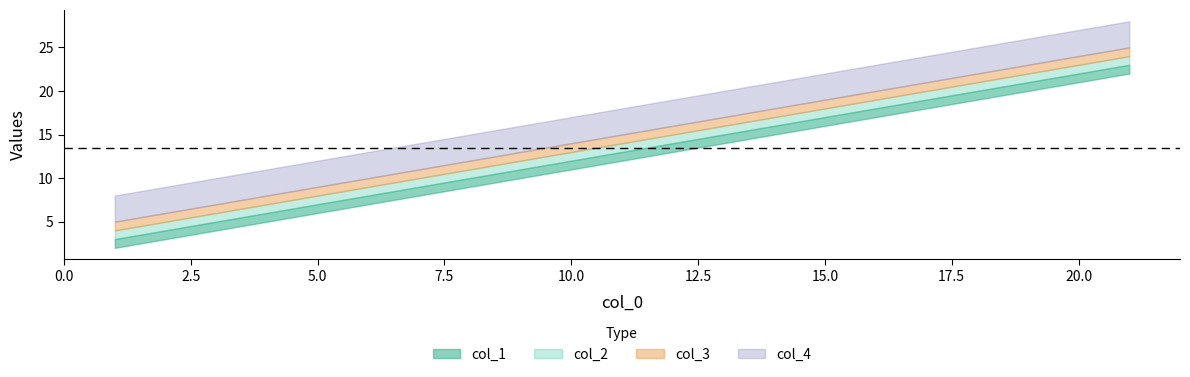

How many col_2 values are between 8 and 18?

3